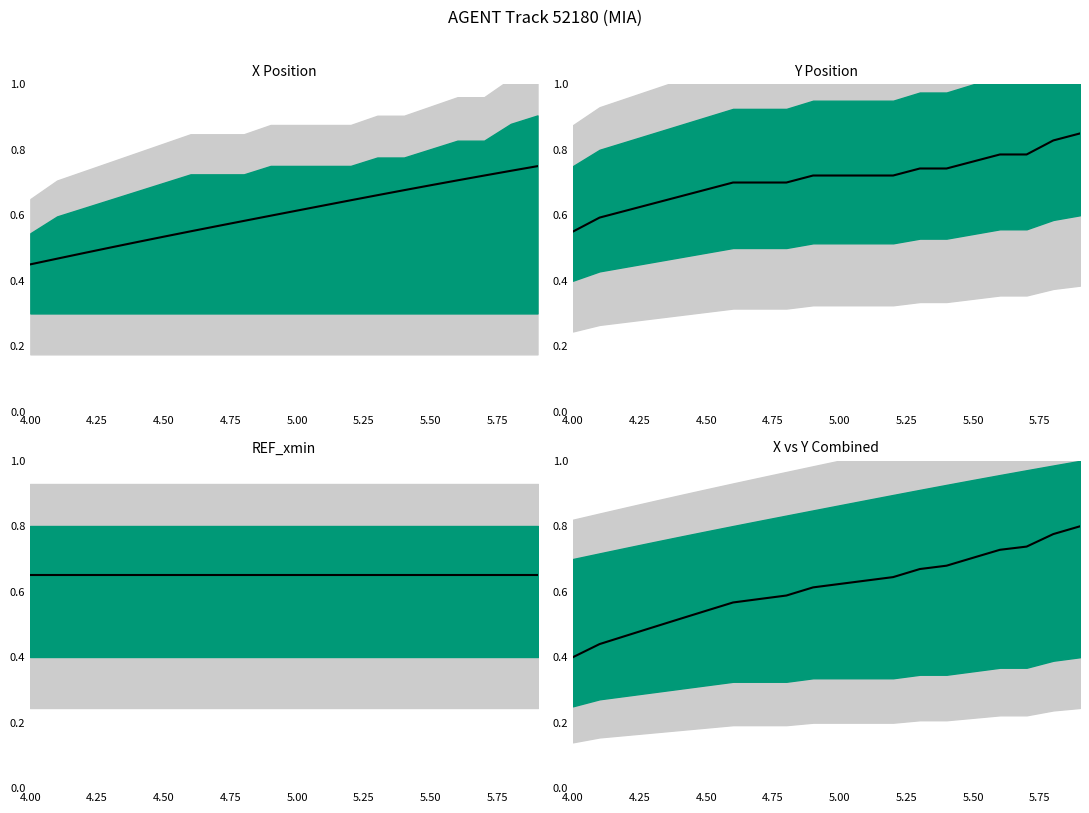

Is this an area chart (filled region under the line)?

No